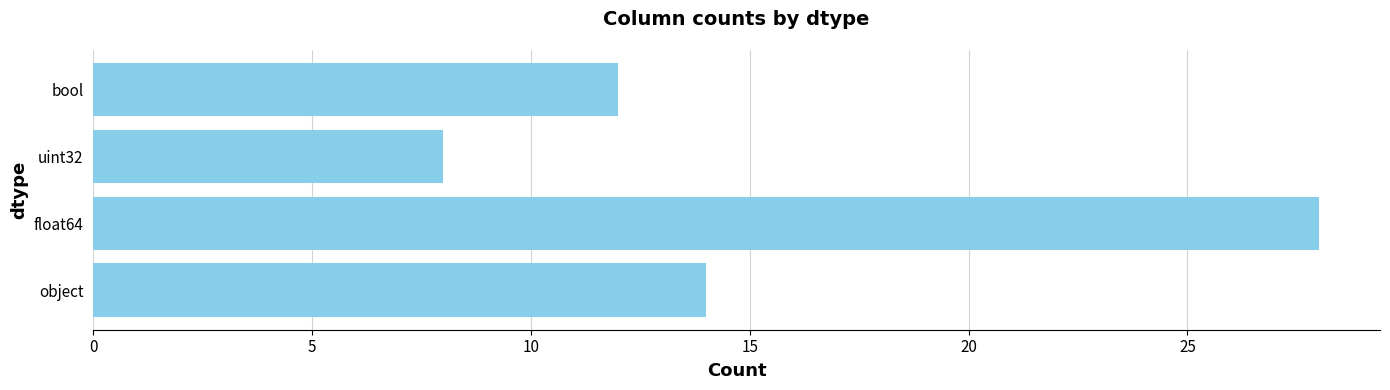

Reading bottom to top, extract all data points from this chart.

object=14	float64=28	uint32=8	bool=12